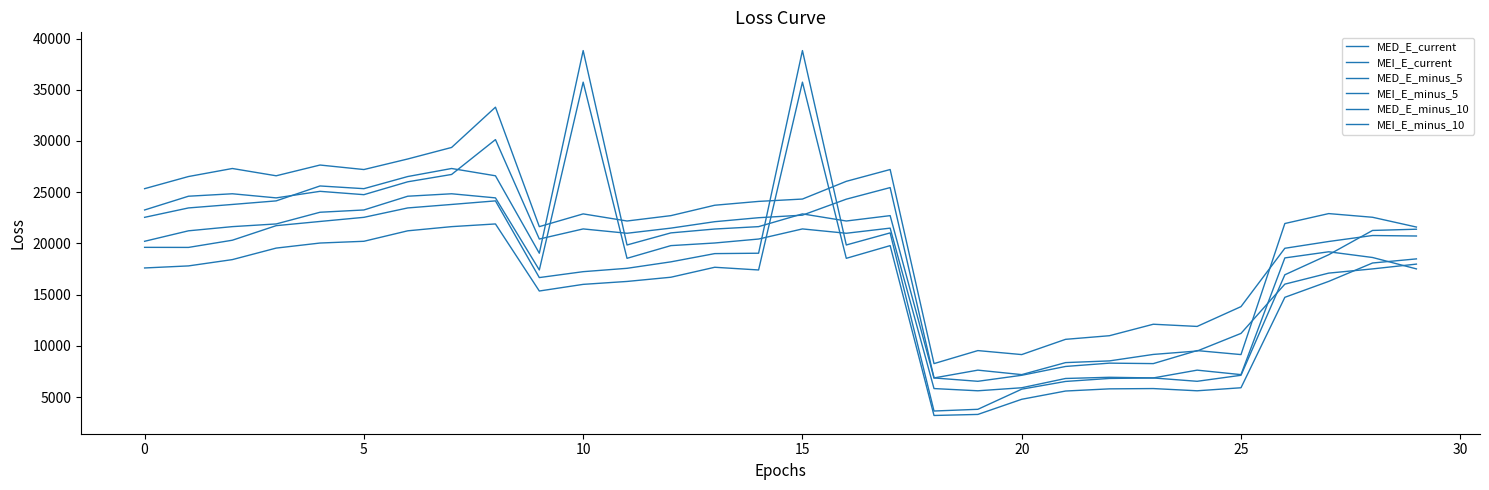

At which category is the sum across all series the highest?

15